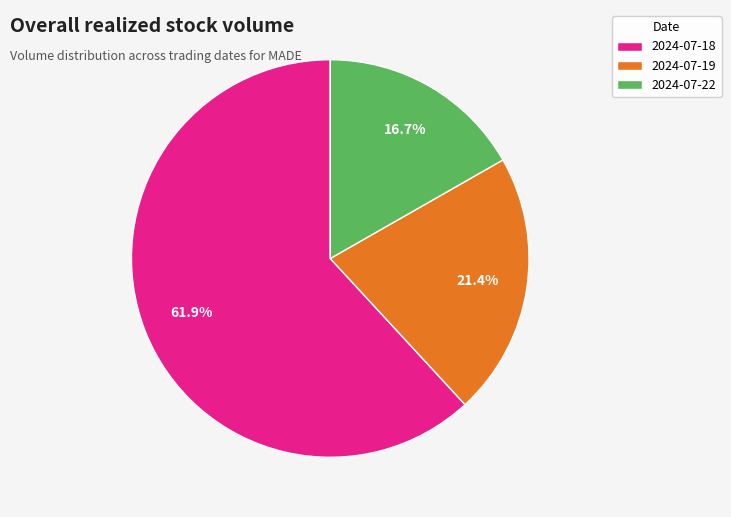

How much of the chart is everything except 2024-07-19?

78.6%